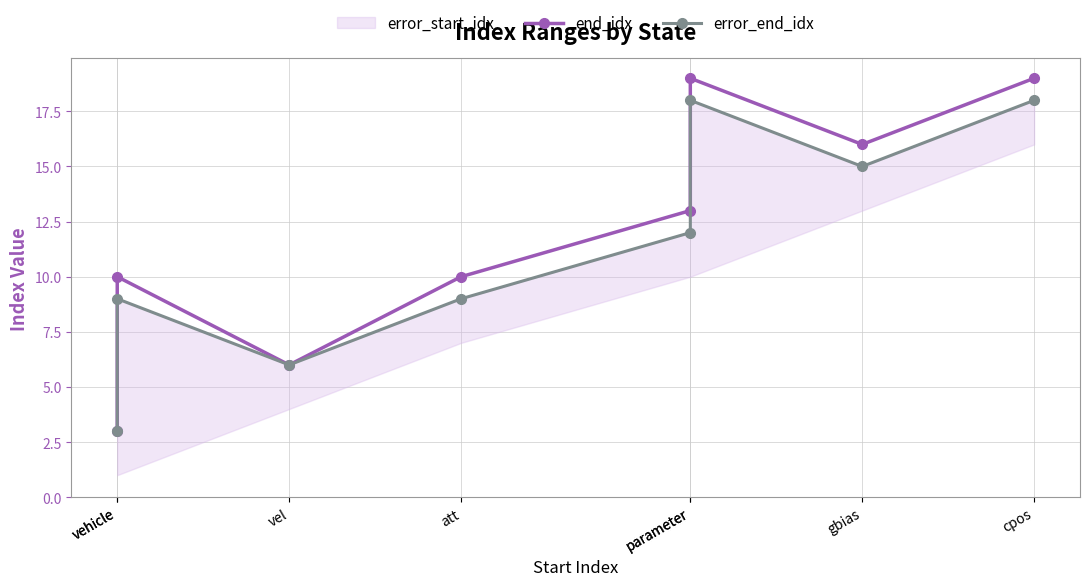

Where is end_idx nearest to the value 11?

vehicle